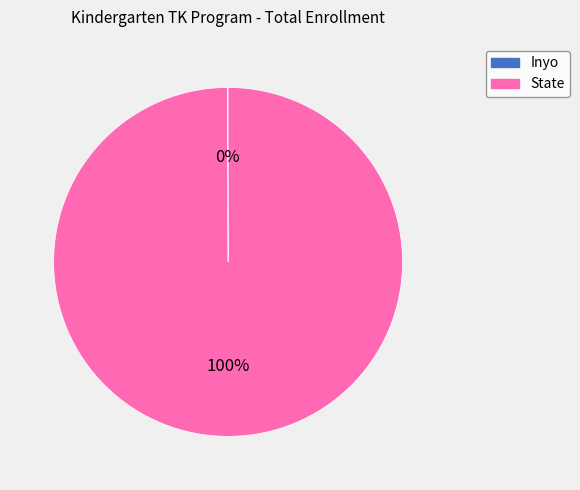

What is the largest slice in the pie chart?

State